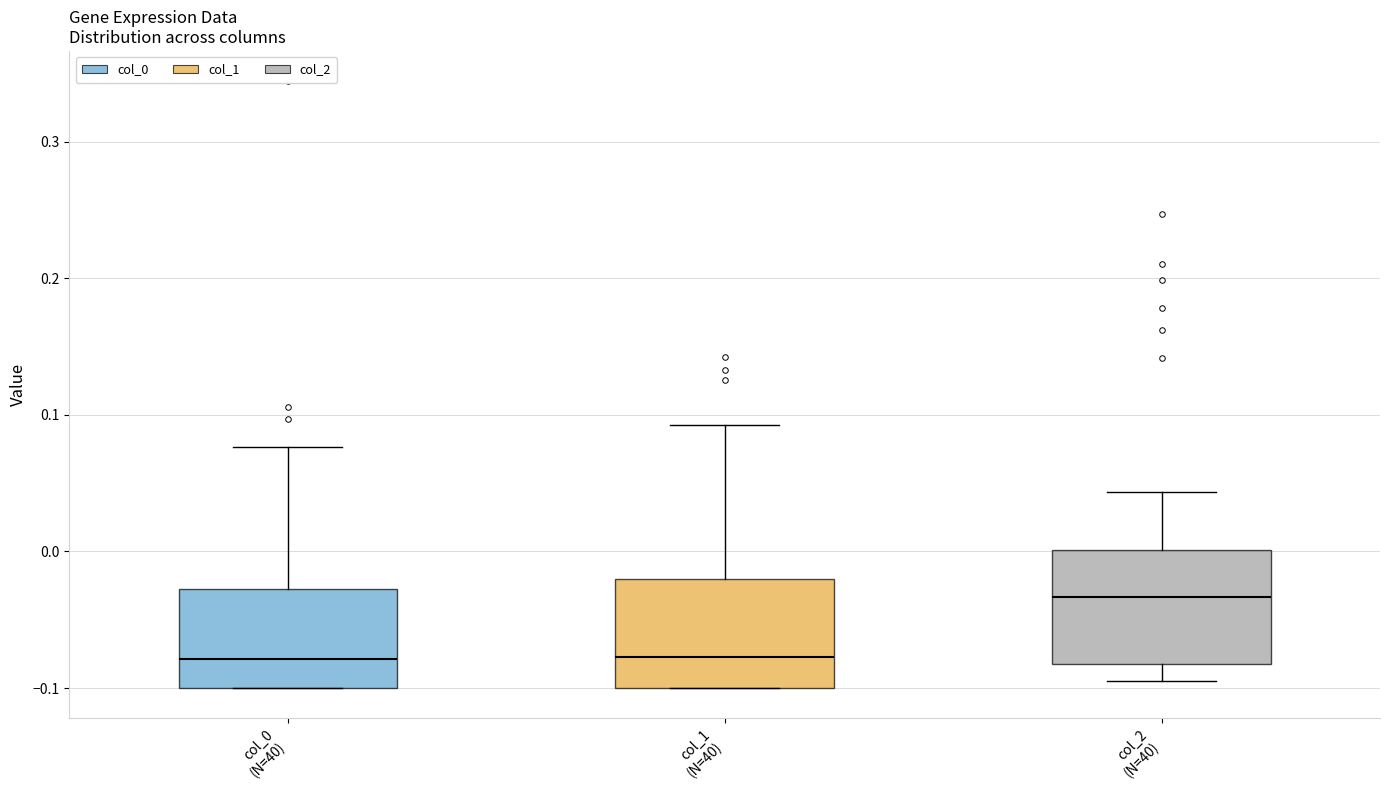

Where does the upper whisker of the box for col_0 (N=40) end on the y-axis? The values are not printed on the chart, so give them approximately, as read against the axis.

0.08